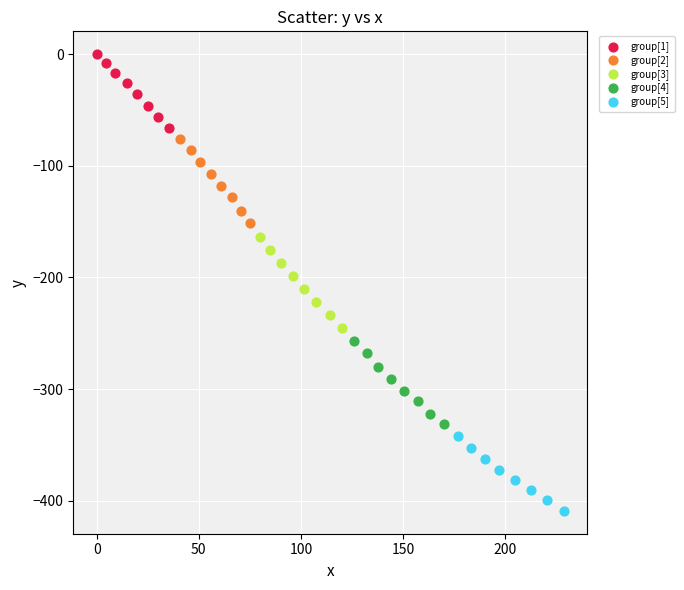

Which series has the widest spread of Y values?

group[3]